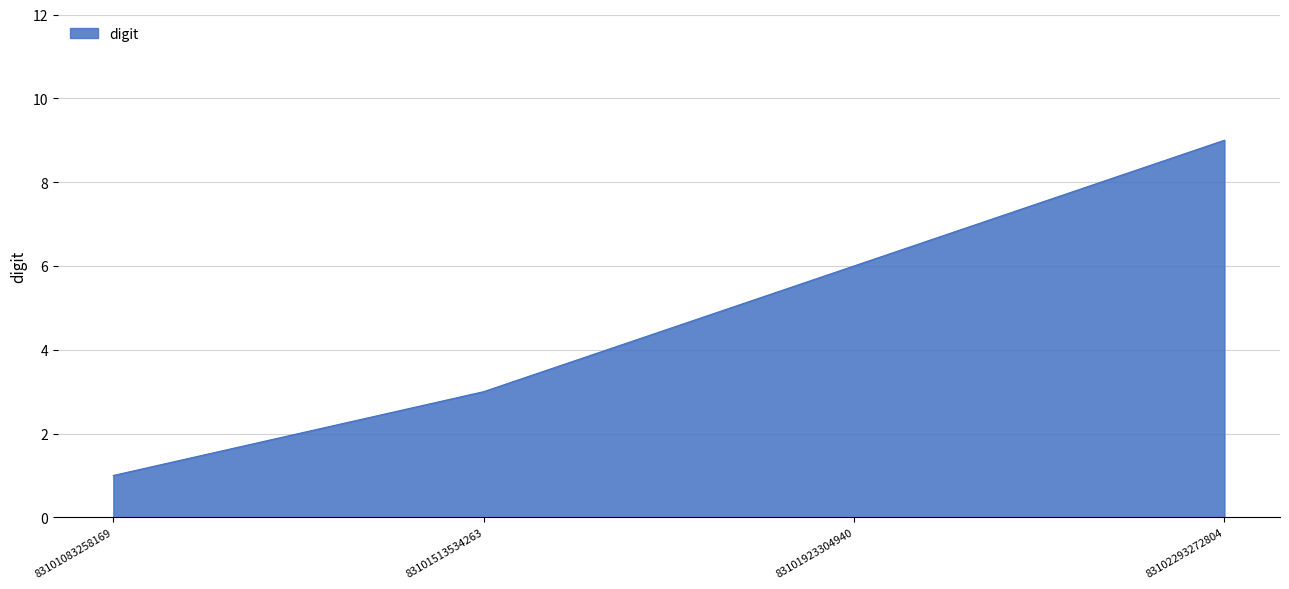

Rank the categories by value from highest to lowest.

83102293272804, 83101923304940, 83101513534263, 83101083258169